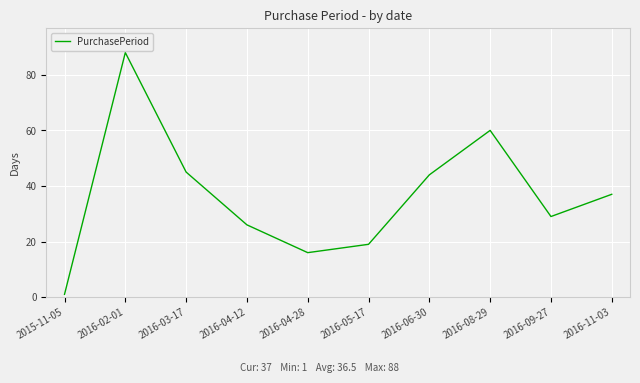

Does the chart display data point markers on the line(s)?

No